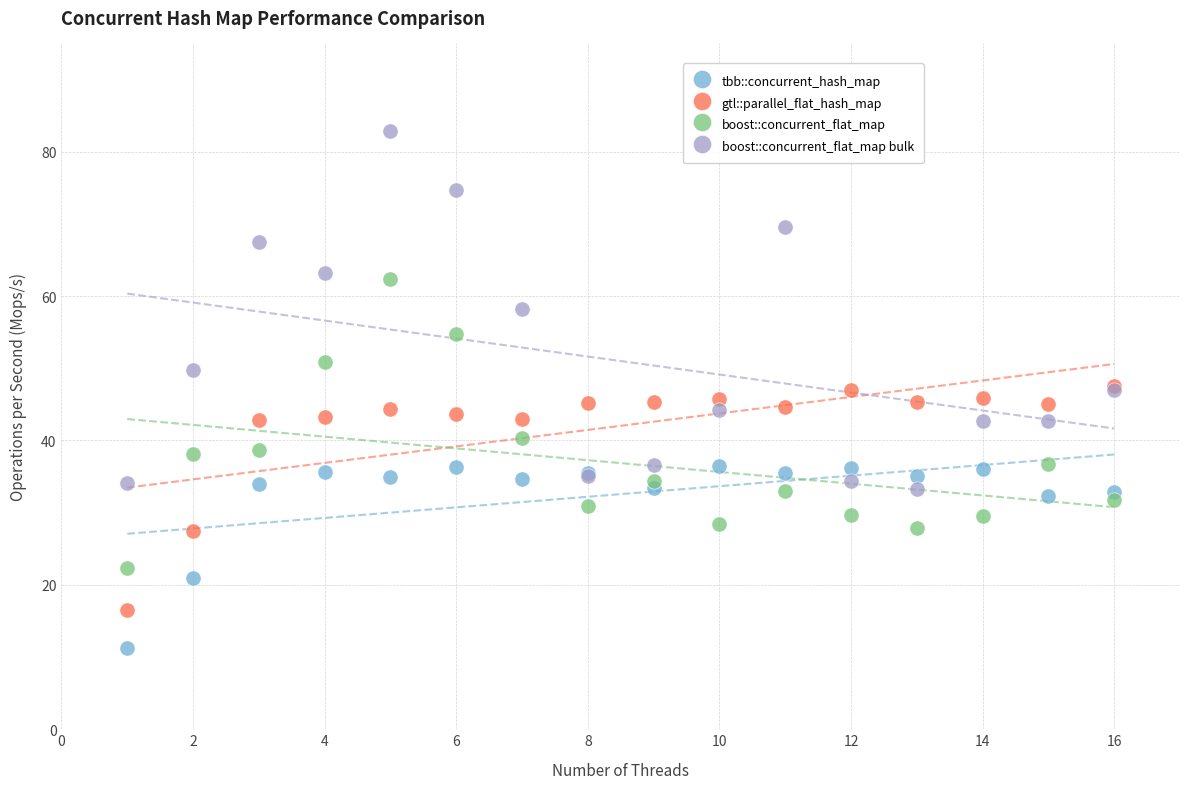

What are all the series names shown in the legend?

tbb::concurrent_hash_map, gtl::parallel_flat_hash_map, boost::concurrent_flat_map, boost::concurrent_flat_map bulk